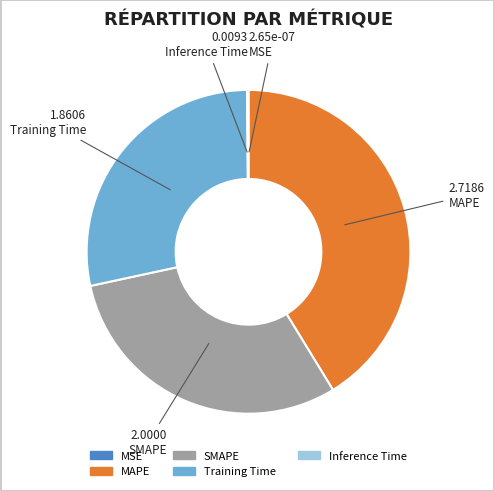

Which has a higher value, Training Time or MAPE?

MAPE